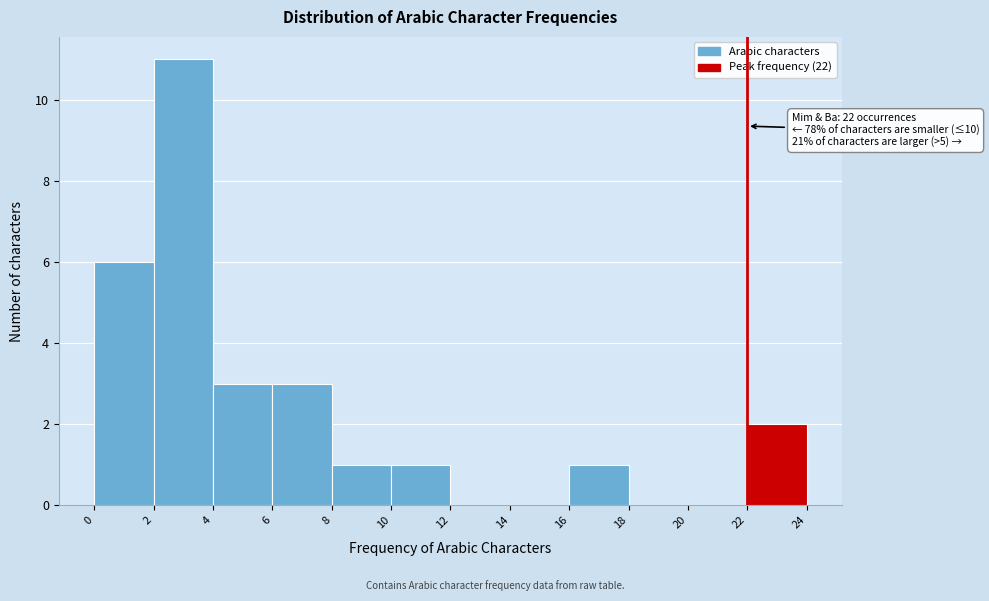

Which range on the x-axis has the tallest bar?

2 to 4